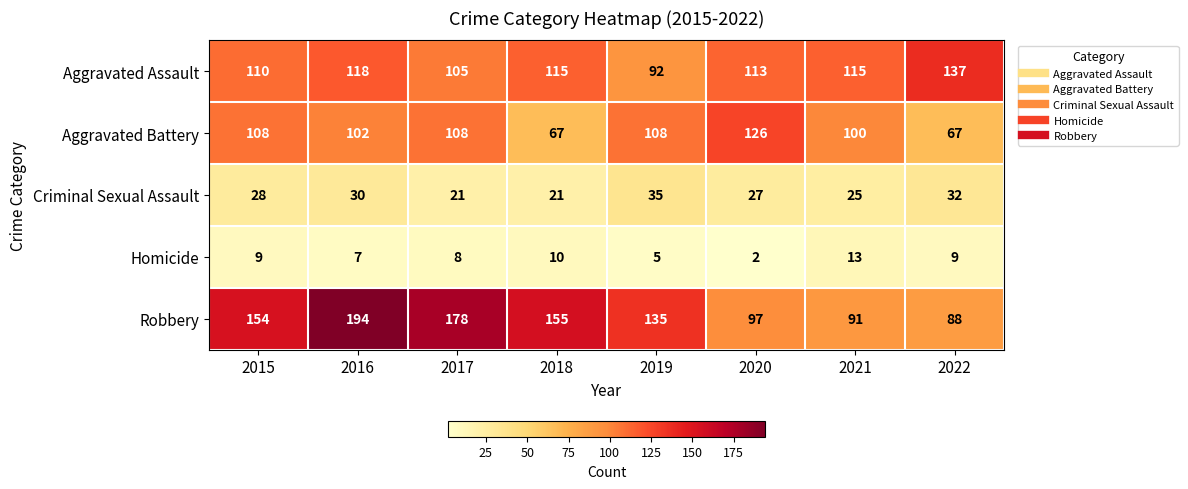

The Aggravated Battery series shows 45 at 2022. True or false?

False